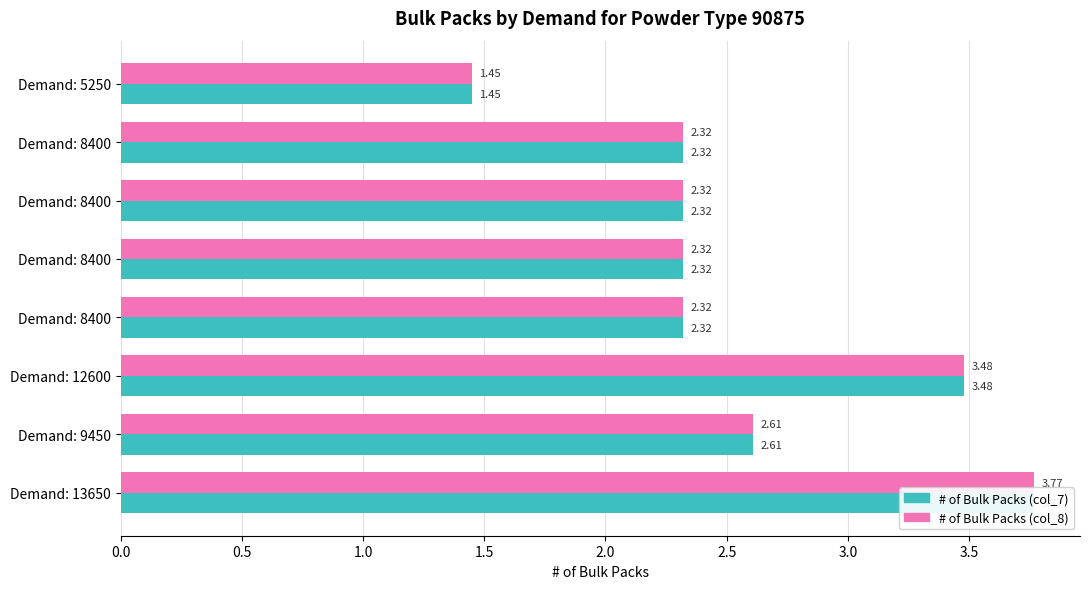

The value of # of Bulk Packs (col_8) at Demand: 8400 is 1.6. True or false?

False